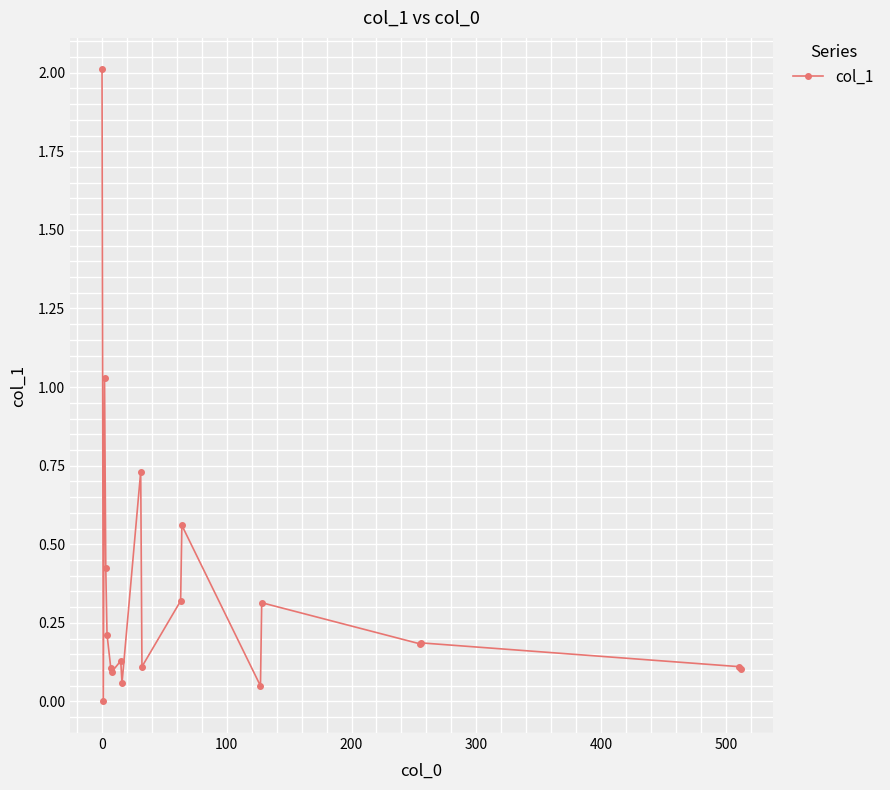

True or false: the data has more than 0 interior local peaks.

True